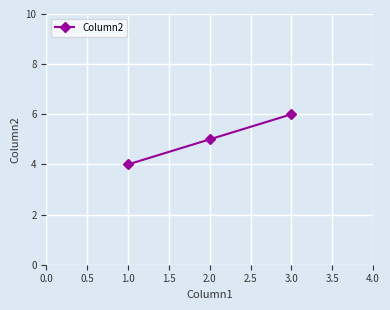

How many lines are shown in the chart?

1